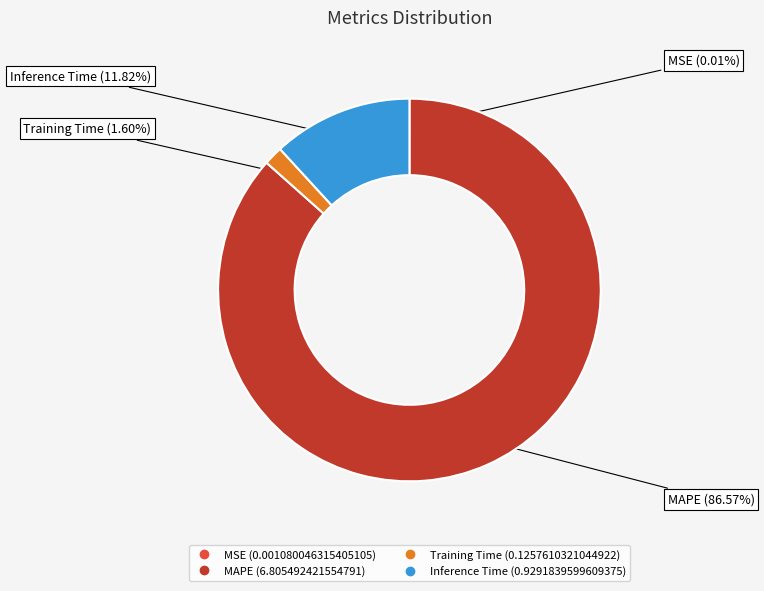

Which slice is the largest?

MAPE